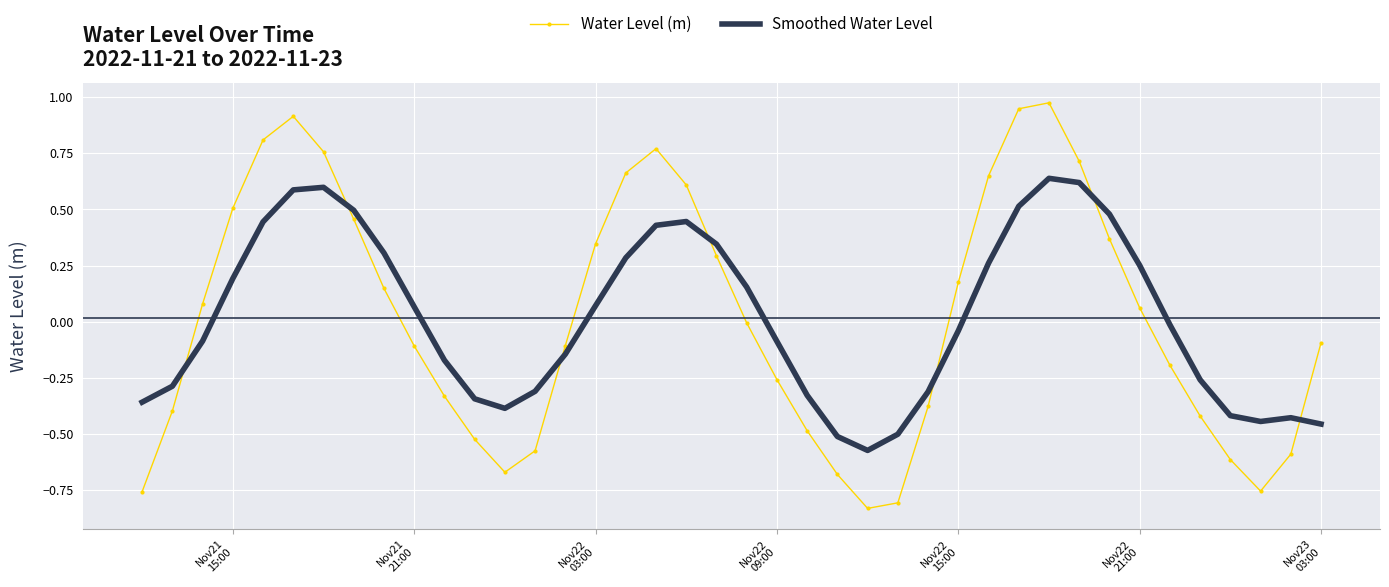

True or false: Water Level (m) and Smoothed Water Level intersect in this chart.

True